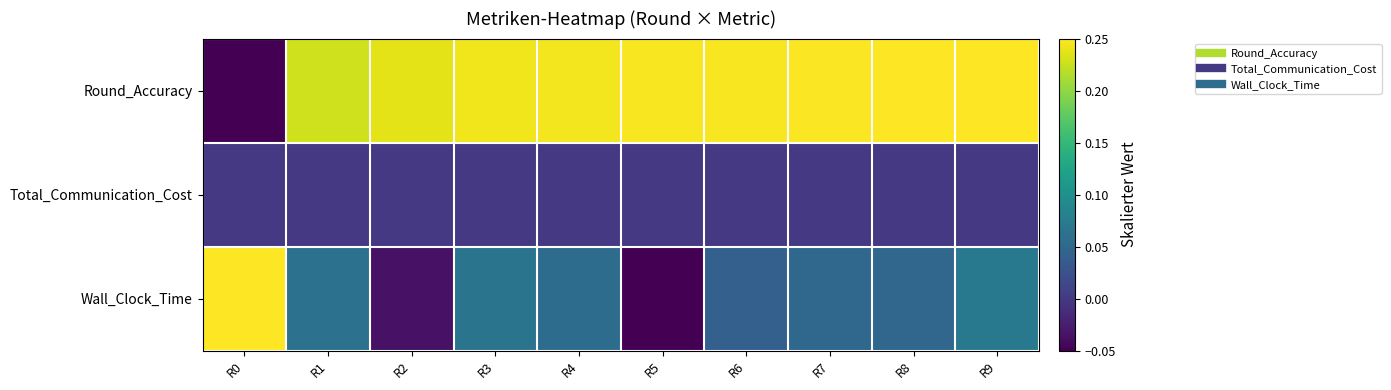

At which category is the sum across all series the highest?

R9